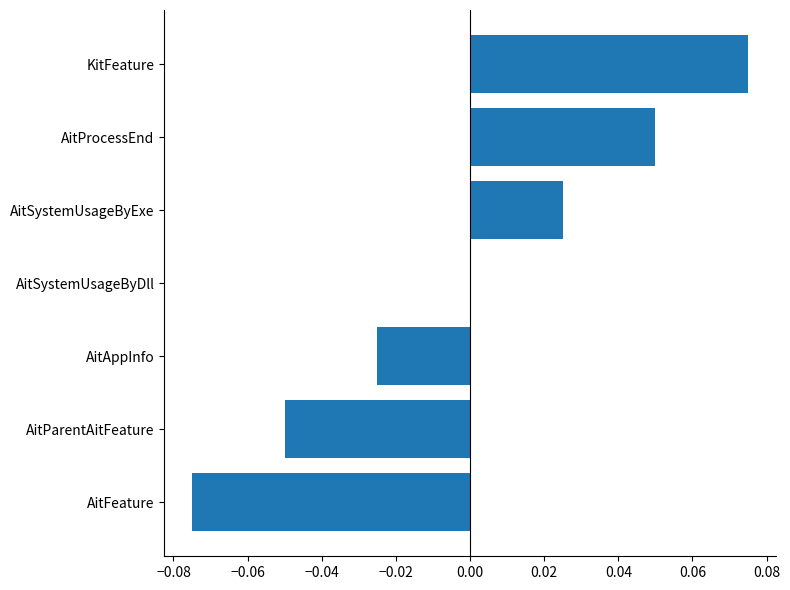

What is the change in value from AitFeature to AitSystemUsageByExe?

+0.1